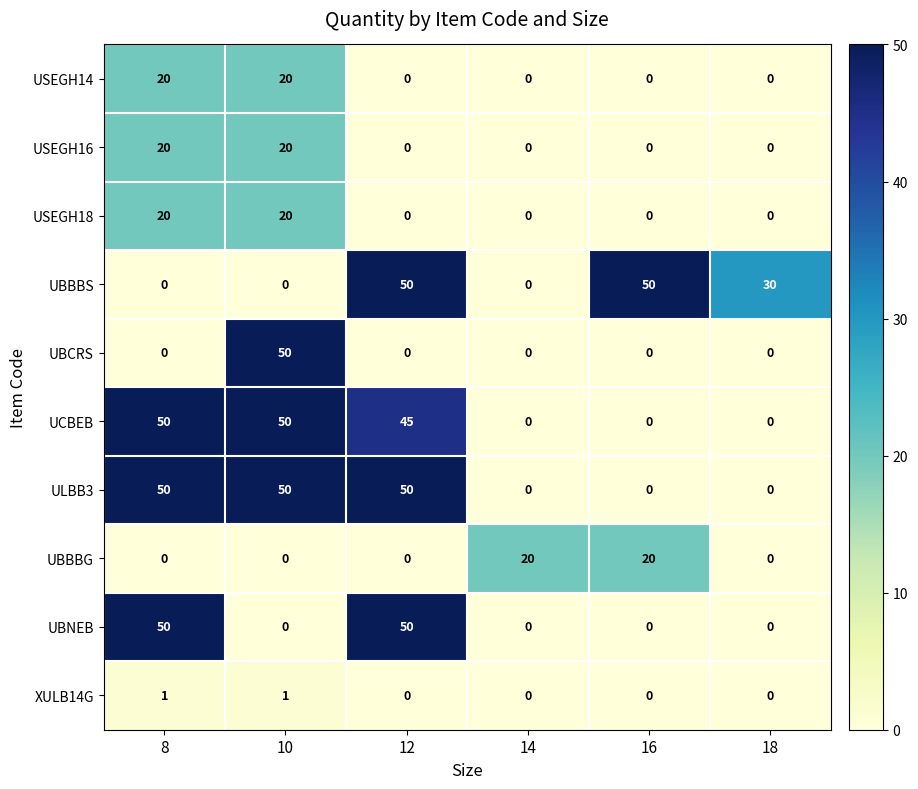

What is the greatest value displayed?

50